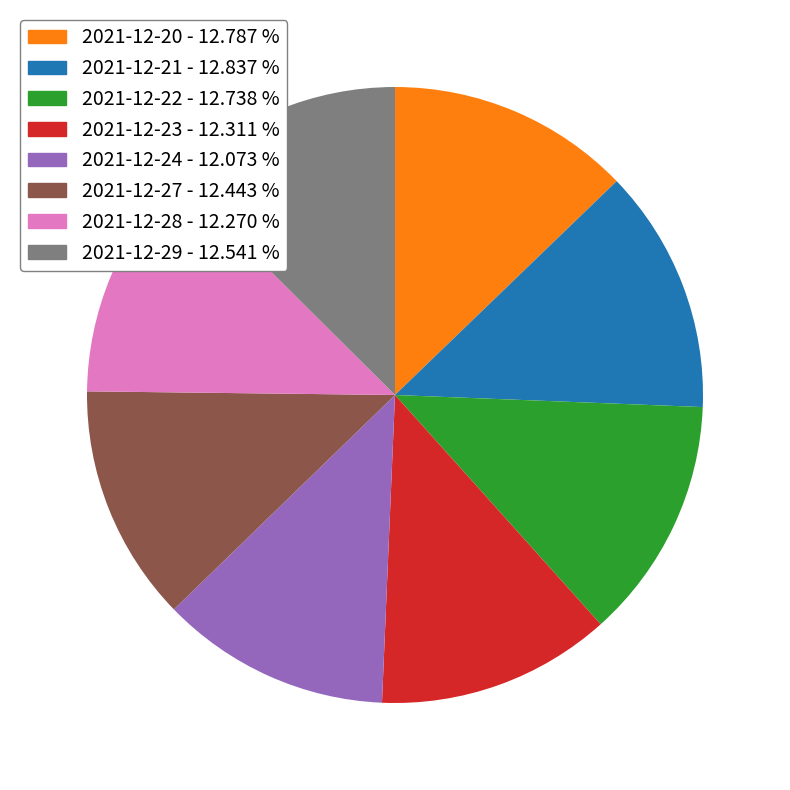

Do 2021-12-22 and 2021-12-28 together represent more than half of the pie?

No